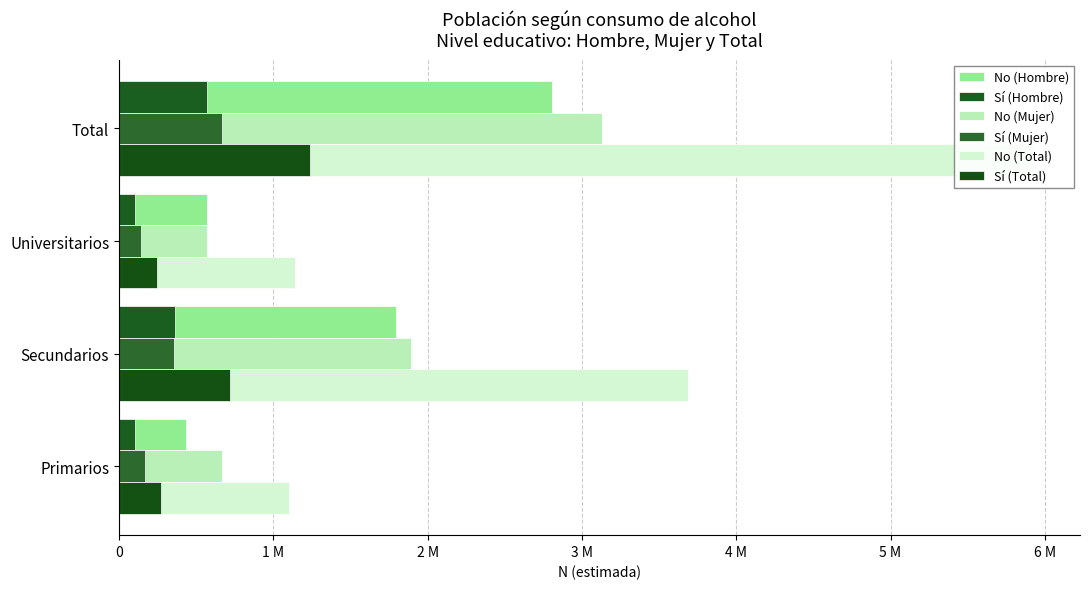

Which series has the largest total across all categories?

No (Total)